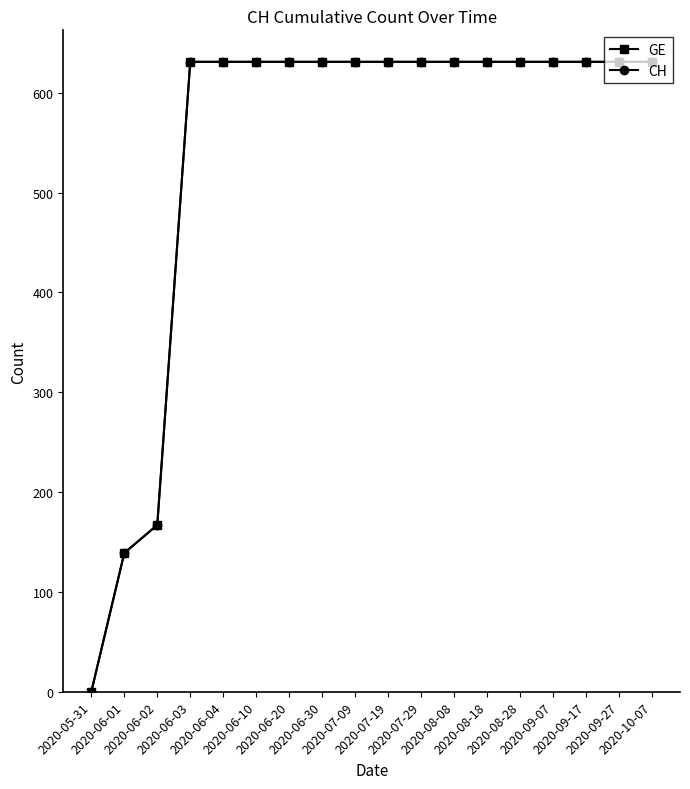

What is the value of the GE point at the 5th from the left?

631